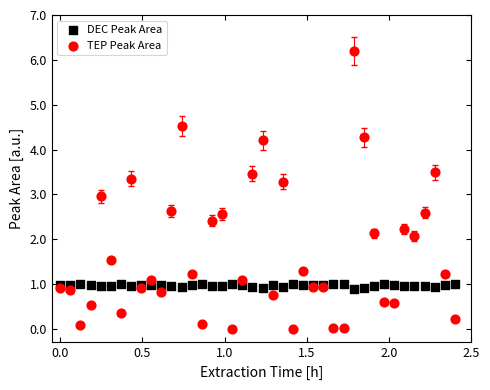

Which series reaches the maximum Y coordinate?

TEP Peak Area